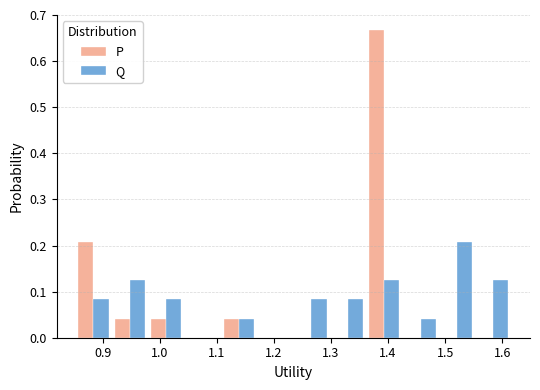

Reading left to right, transcribe this chart: for each range on the x-axis, give the height of each series' bar. Neither the bar edges nor the heights are printed on the chart, so give them approximately, as read against the axes.

0.85 to 0.92: P=0.21	Q=0.08
0.92 to 0.98: P=0.04	Q=0.13
0.98 to 1.04: P=0.04	Q=0.08
1.04 to 1.11: P=0	Q=0
1.11 to 1.17: P=0.04	Q=0.04
1.17 to 1.23: P=0	Q=0
1.23 to 1.30: P=0	Q=0.08
1.30 to 1.36: P=0	Q=0.08
1.36 to 1.43: P=0.67	Q=0.13
1.43 to 1.49: P=0	Q=0.04
1.49 to 1.55: P=0	Q=0.21
1.55 to 1.62: P=0	Q=0.13